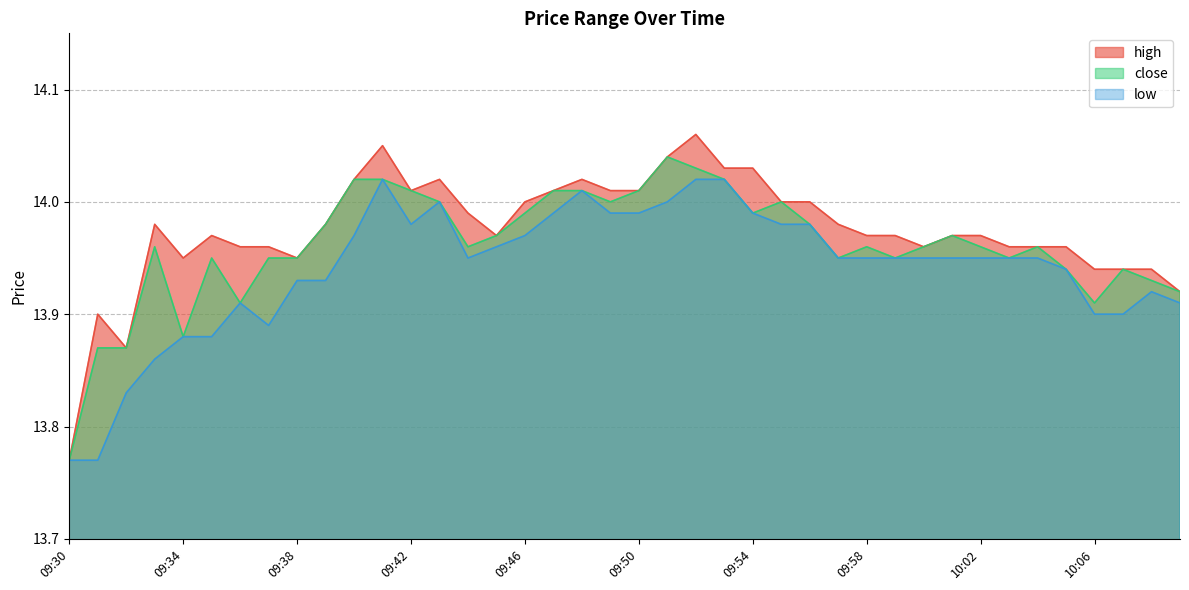

The high series shows 14.0 at 10:01. True or false?

True